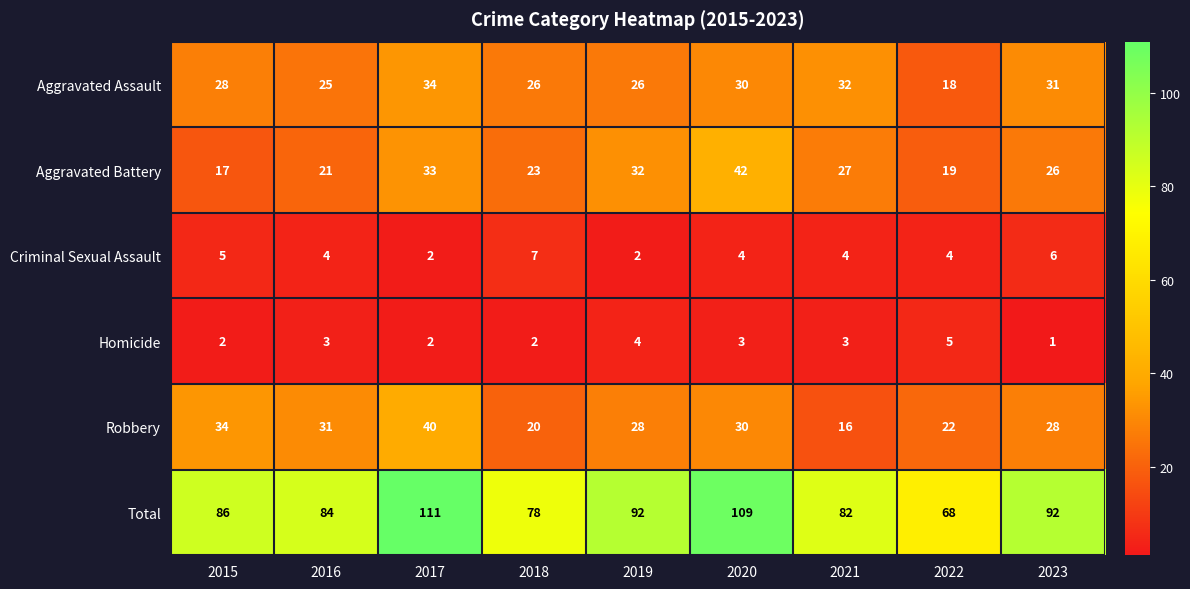

The Total series shows 124 at 2021. True or false?

False